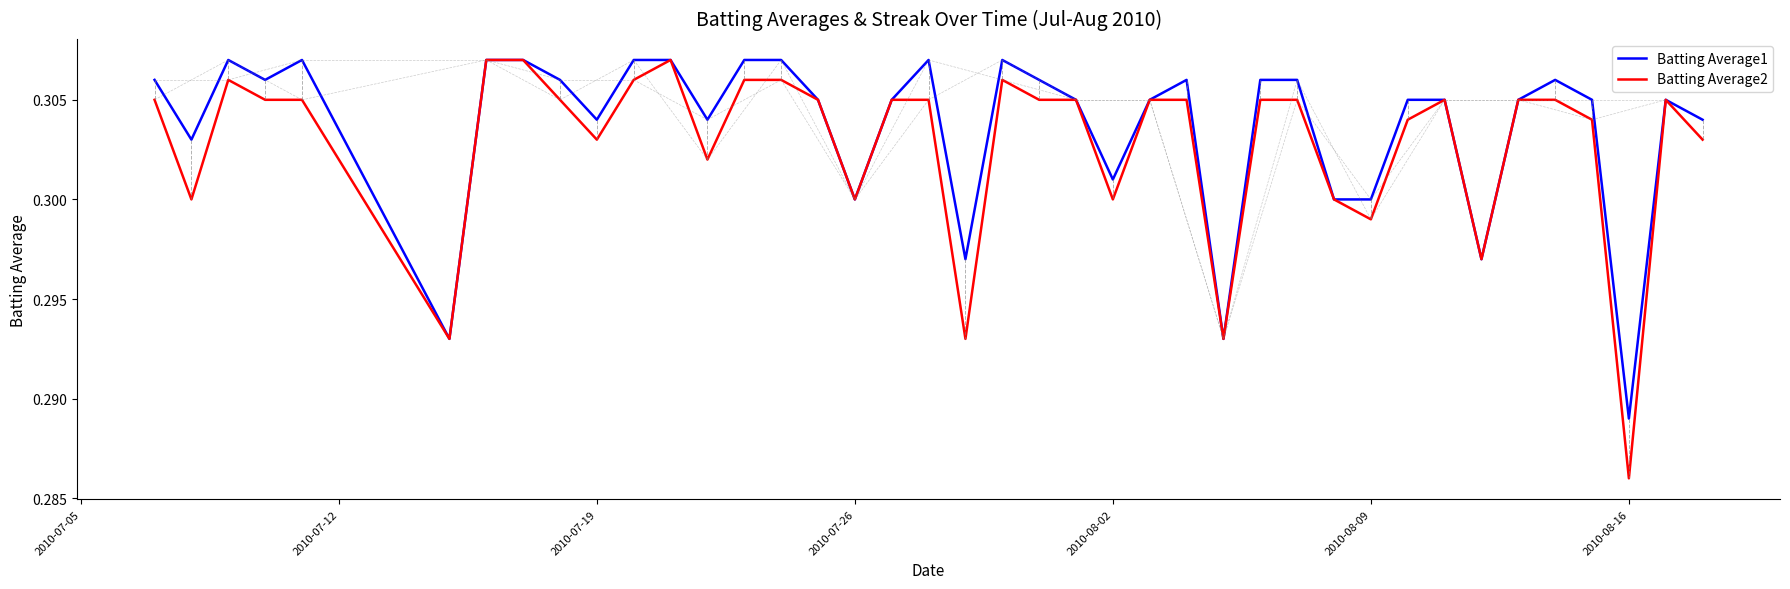

Rank the series by their average value, from lowest to highest.

Batting Average2, Batting Average1